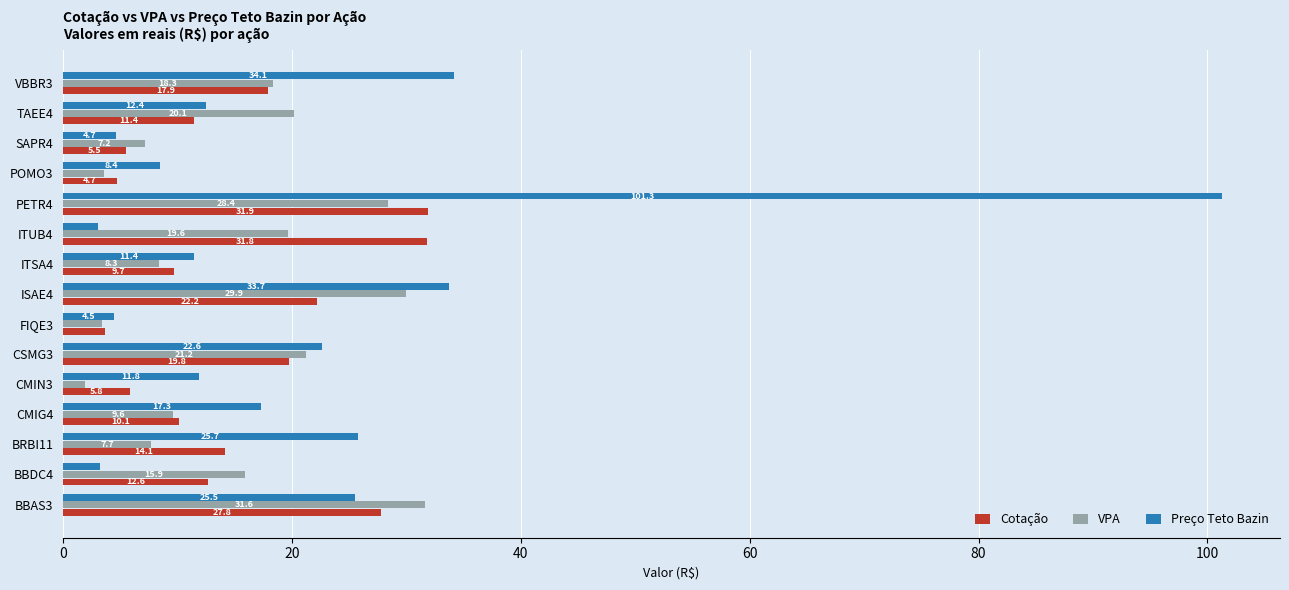

Rank the series at BRBI11 from highest to lowest value.

Preço Teto Bazin, Cotação, VPA